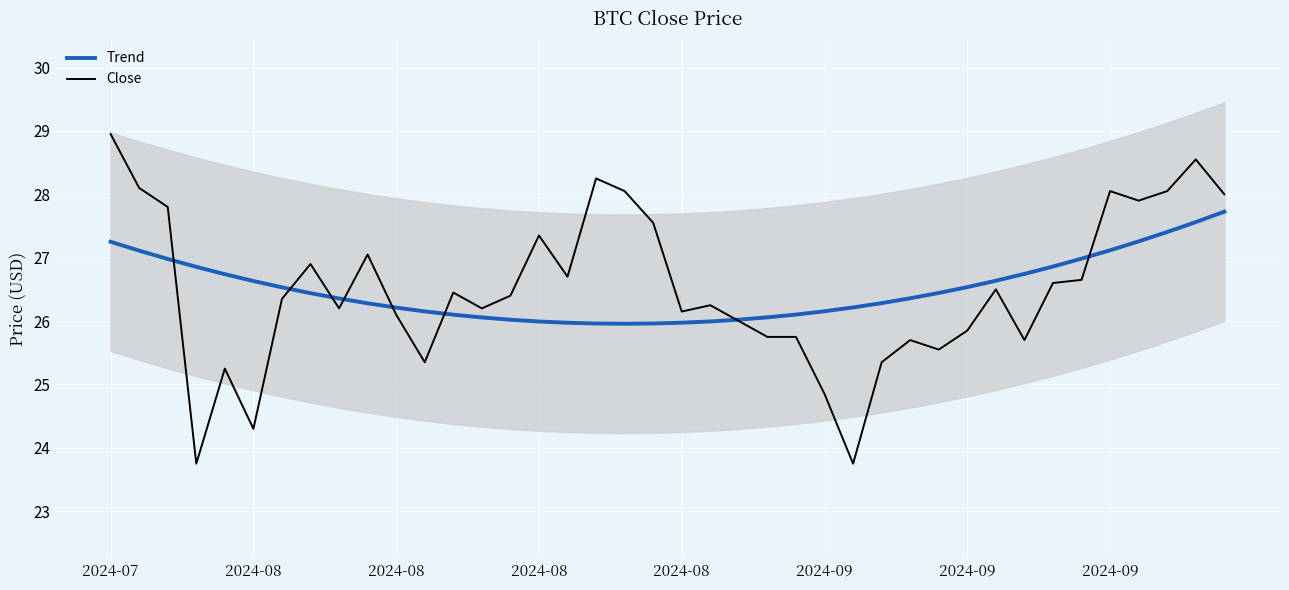

Is the value of Close at 39 greater than the value of Trend at 28?

Yes